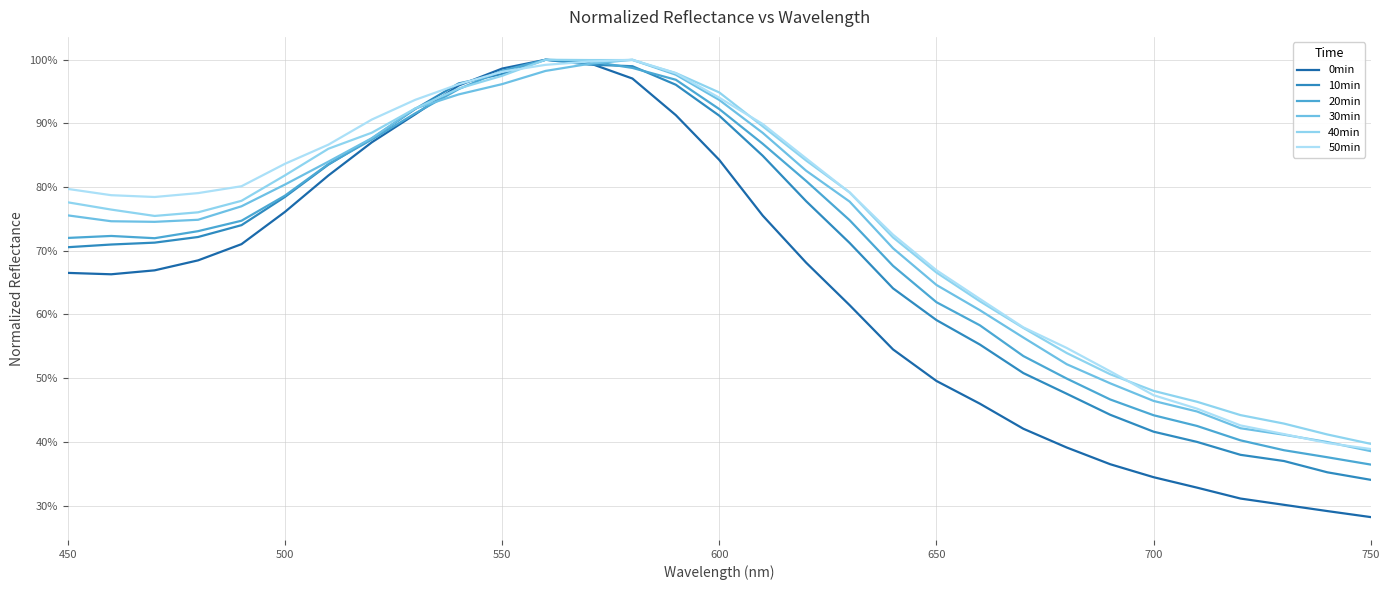

Does the chart display data point markers on the line(s)?

No